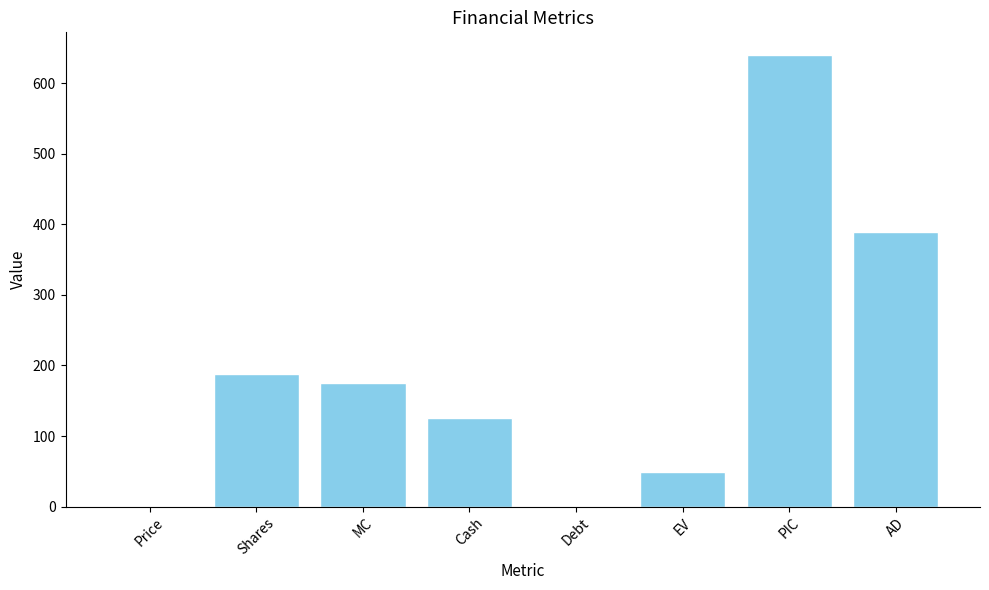

What is the change in value from Shares to Debt?

-188.2